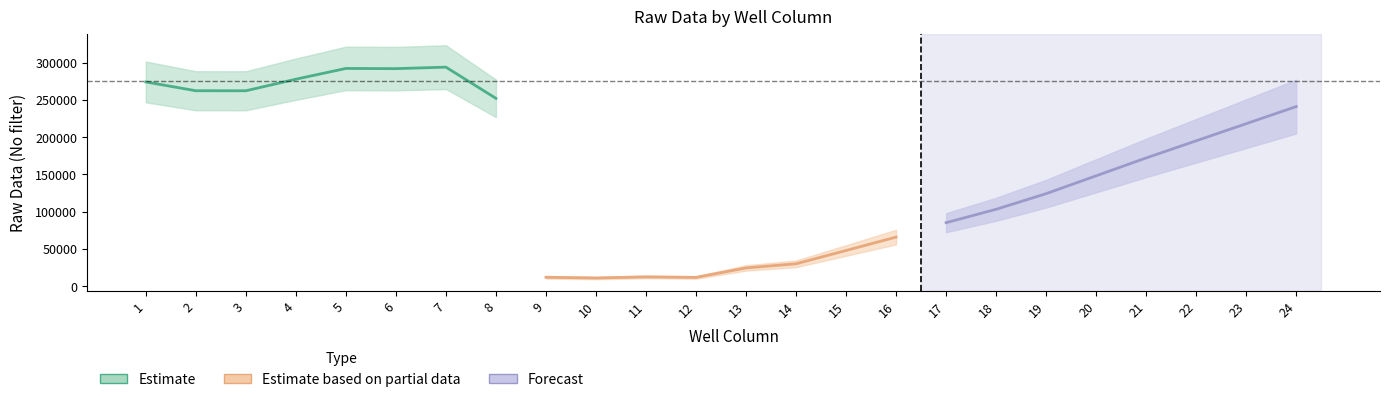

True or false: Estimate based on partial data and Forecast intersect in this chart.

False